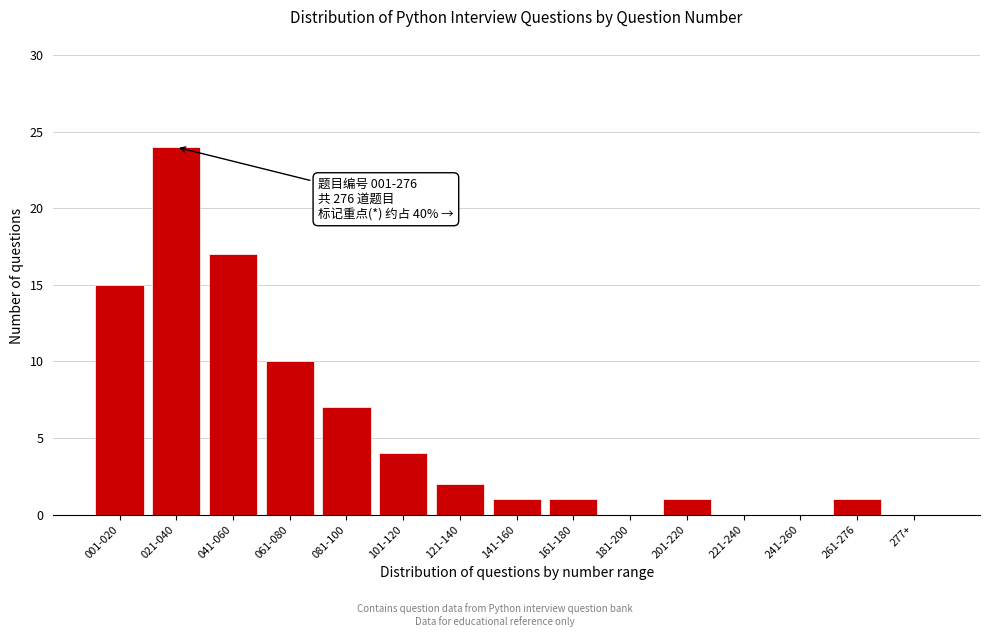

Reading left to right, what are all the values shown in this chart?

001-020=15	021-040=24	041-060=17	061-080=10	081-100=7	101-120=4	121-140=2	141-160=1	161-180=1	181-200=0	201-220=1	221-240=0	241-260=0	261-276=1	277+=0